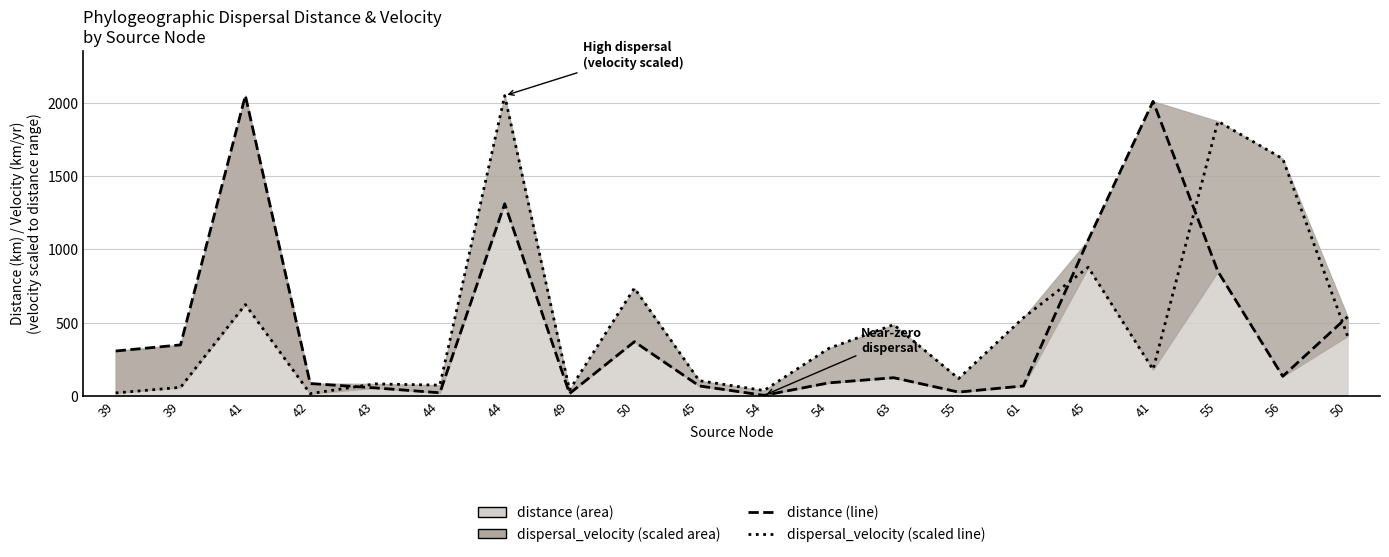

At how many categories does at least one series exceed 1696?

4